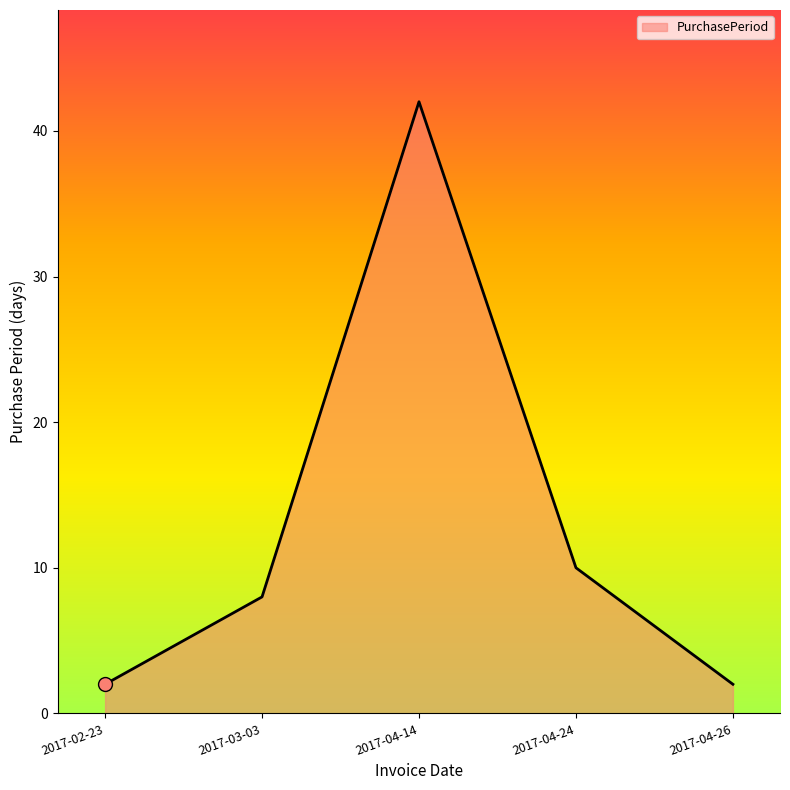

How many series are shown in this chart?

1